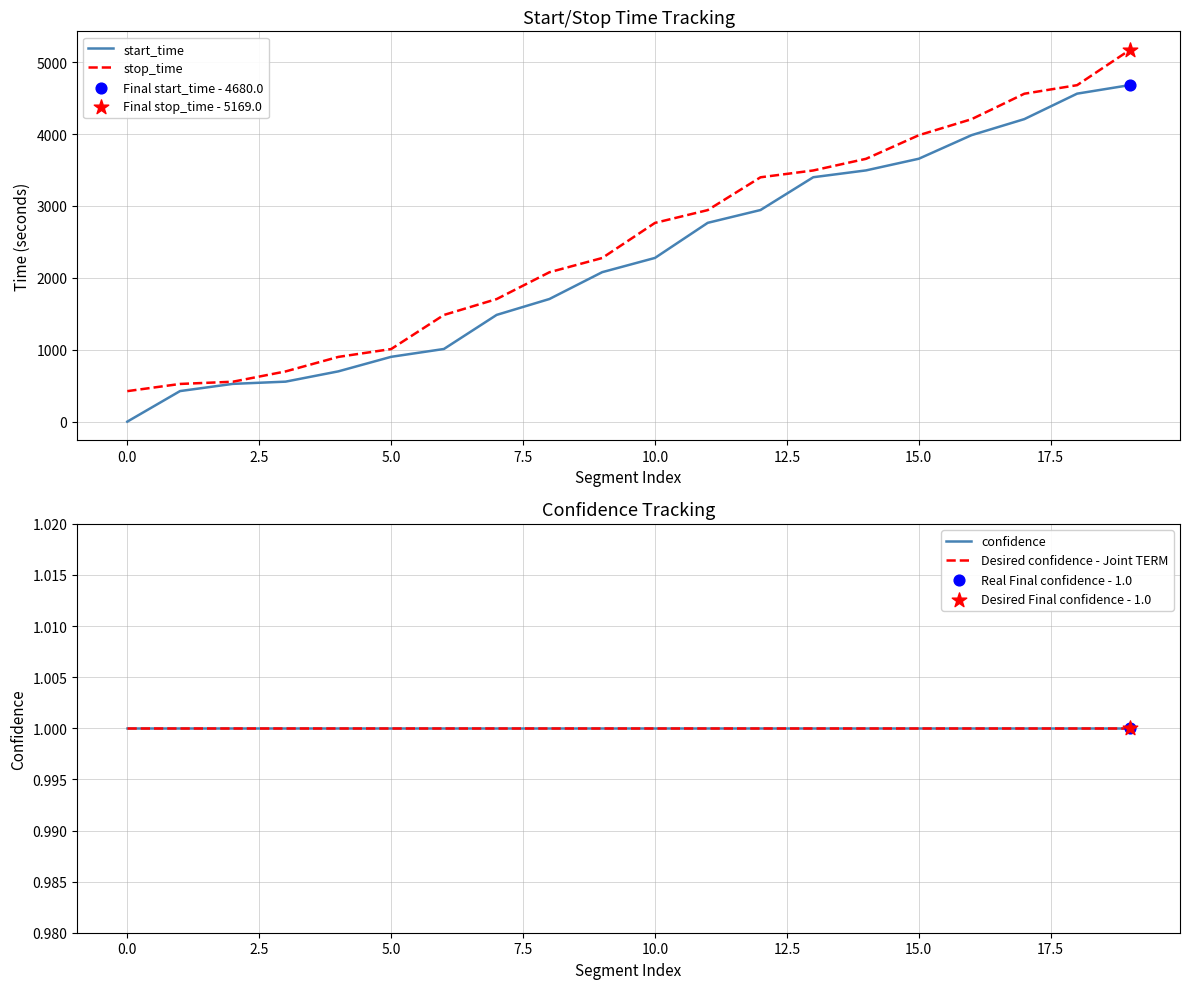

Which series has the widest spread of Y values?

stop_time